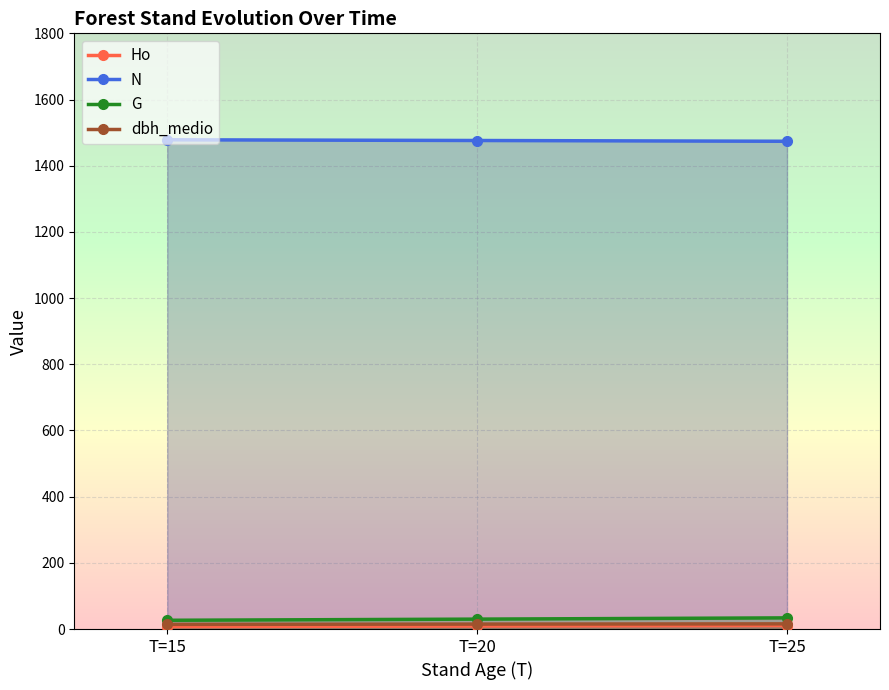

What is the approximate value of N at T=25?

1473.9